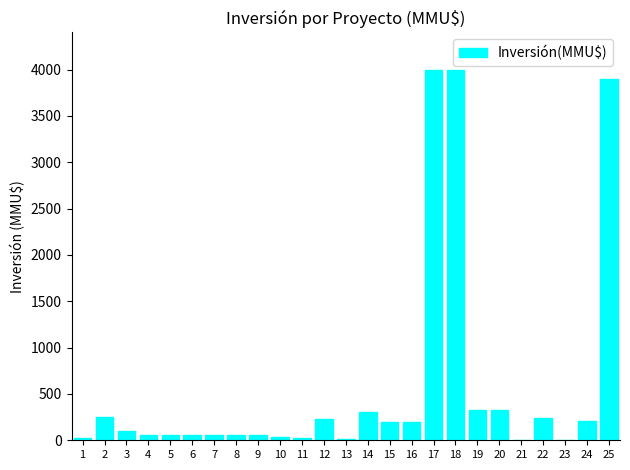

Between 20 and 6, which is larger?

20